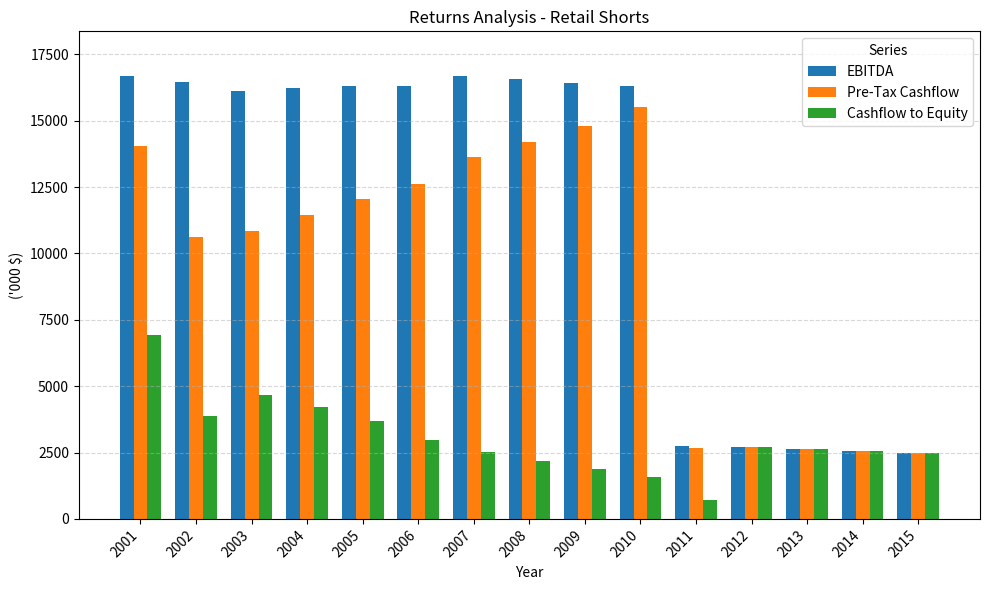

At how many categories does at least one series exceed 5350?

10